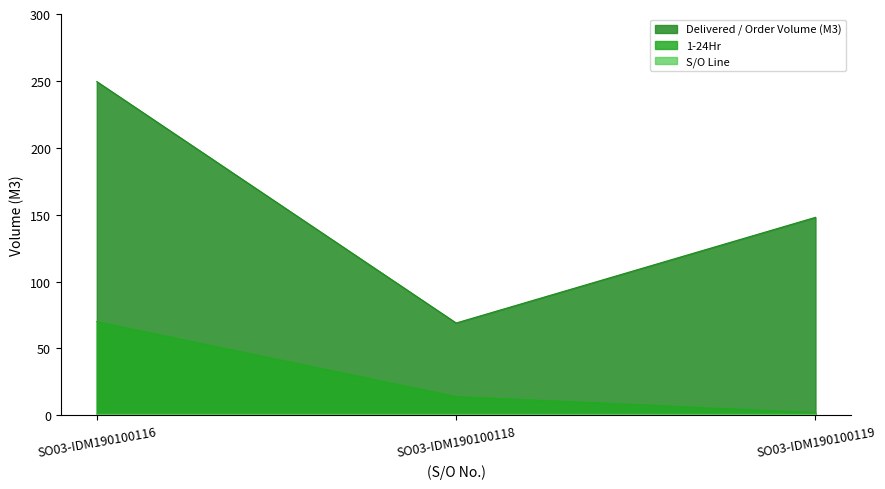

Reading left to right, transcribe all the data shown in this chart.

Delivered / Order Volume (M3): SO03-IDM190100116=249.5	SO03-IDM190100118=69.0	SO03-IDM190100119=148.0
1-24Hr: SO03-IDM190100116=70.0	SO03-IDM190100118=14.0	SO03-IDM190100119=2.0